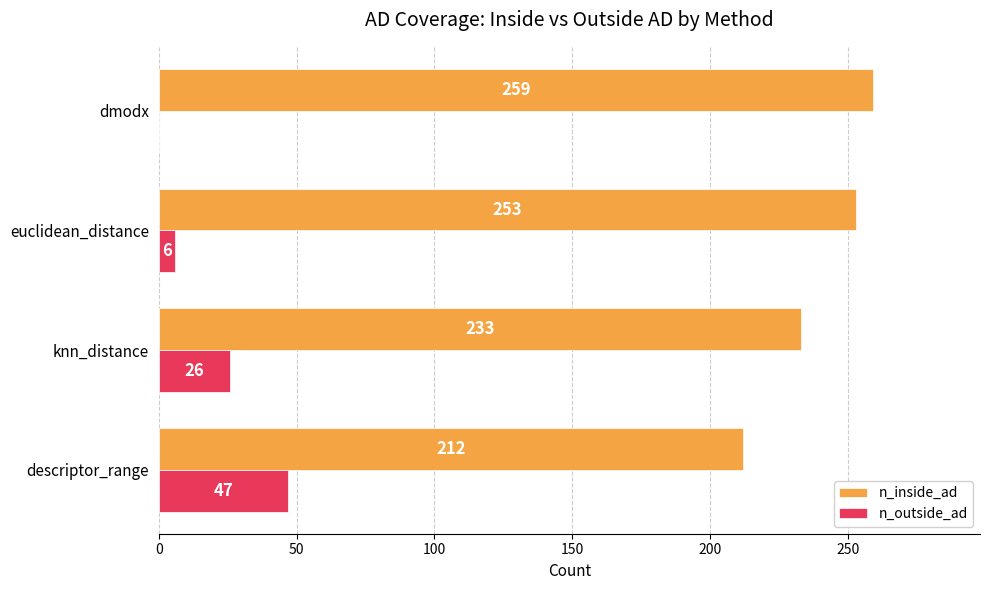

The n_inside_ad series shows 253 at euclidean_distance. True or false?

True